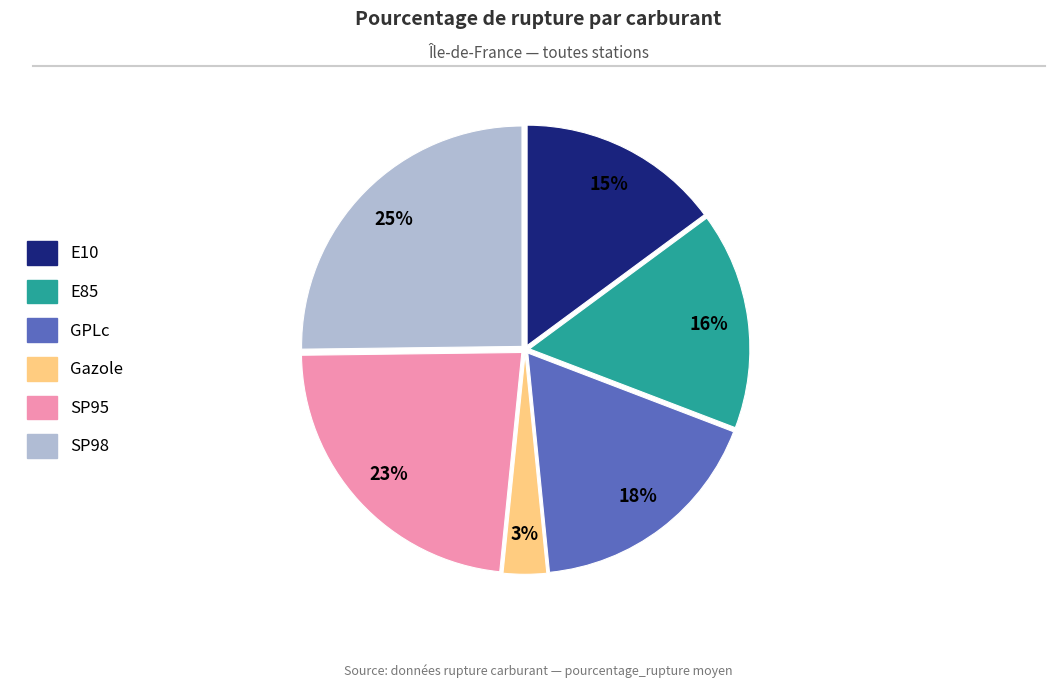

Rank the categories by value from lowest to highest.

Gazole, E10, E85, GPLc, SP95, SP98